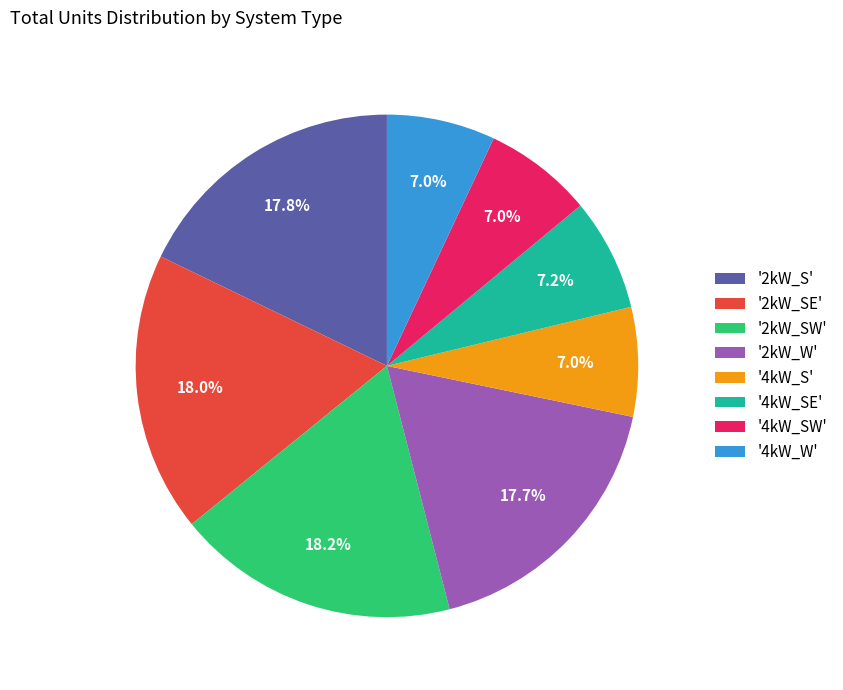

What is the total percentage of '2kW_SW' and '4kW_S'?

25.2%